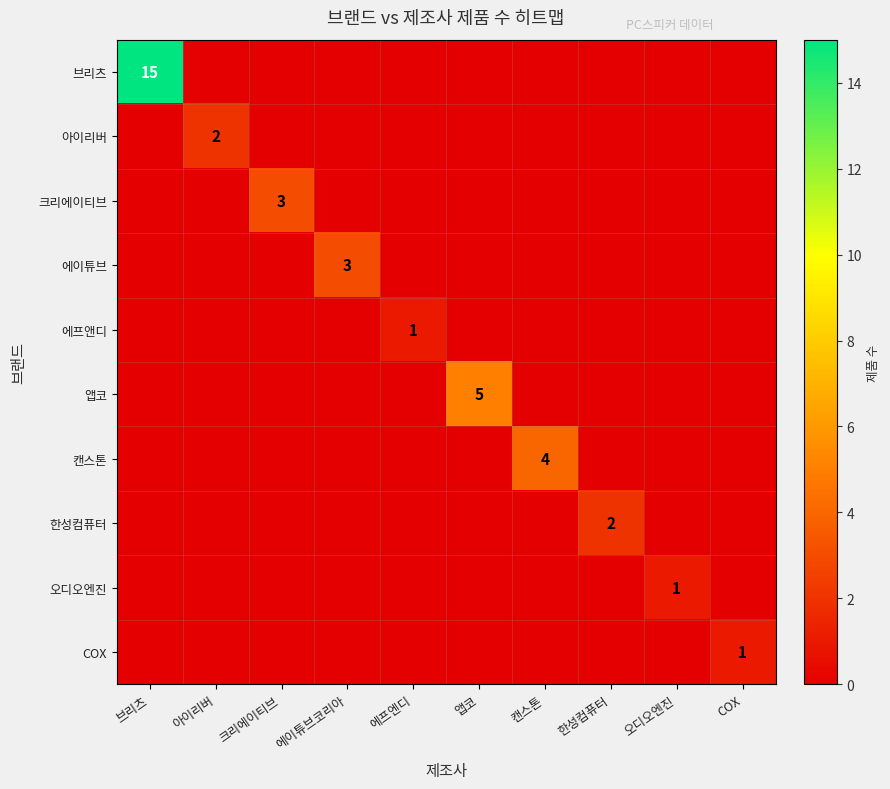

True or false: 앱코 has a value of 5 at 앱코.

True